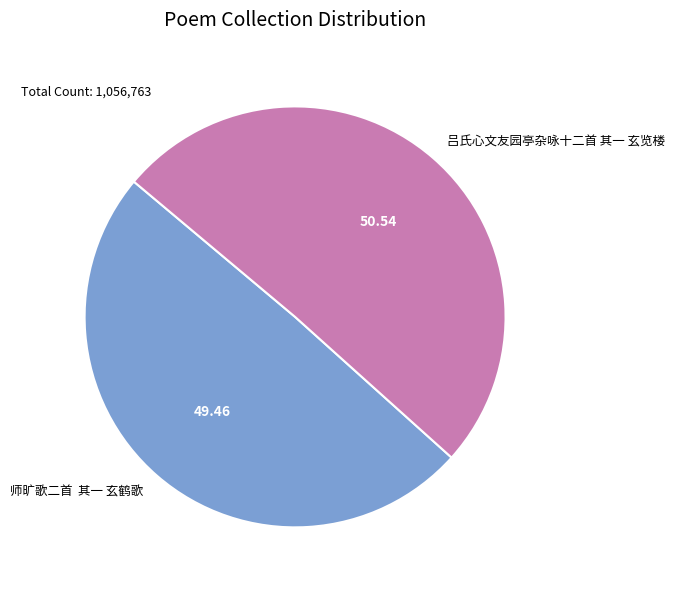

Rank the categories by value from highest to lowest.

吕氏心文友园亭杂咏十二首 其一 玄览楼, 师旷歌二首 其一 玄鹤歌